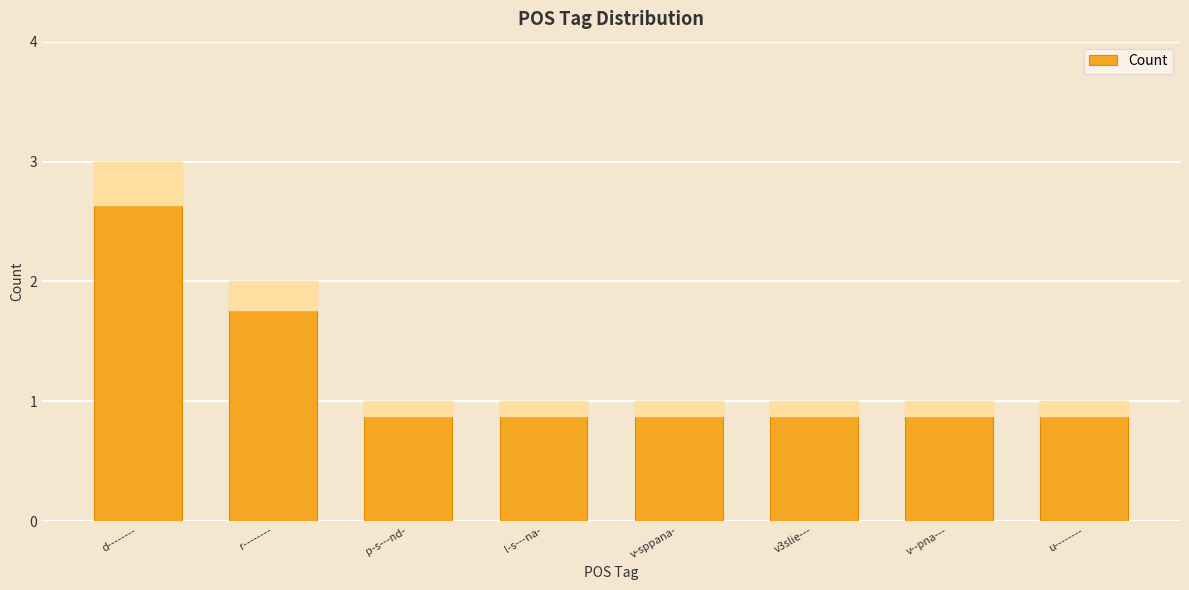

Is it true that the value at v-sppana- is 0?

False